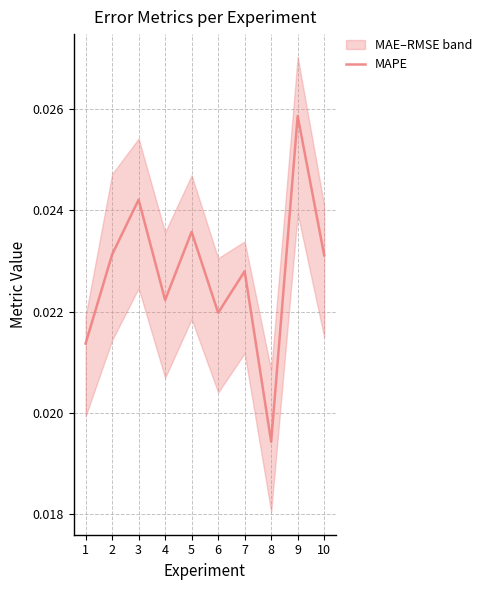

Rank the categories by value from lowest to highest.

8, 1, 6, 4, 7, 10, 2, 5, 3, 9